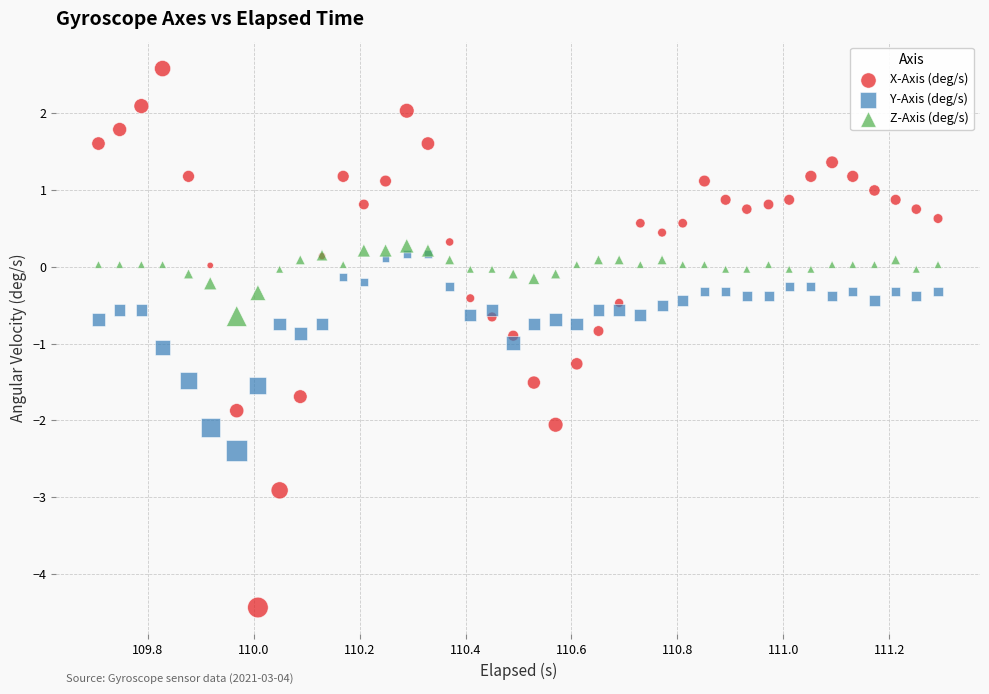

Which series contains the highest Y value?

X-Axis (deg/s)